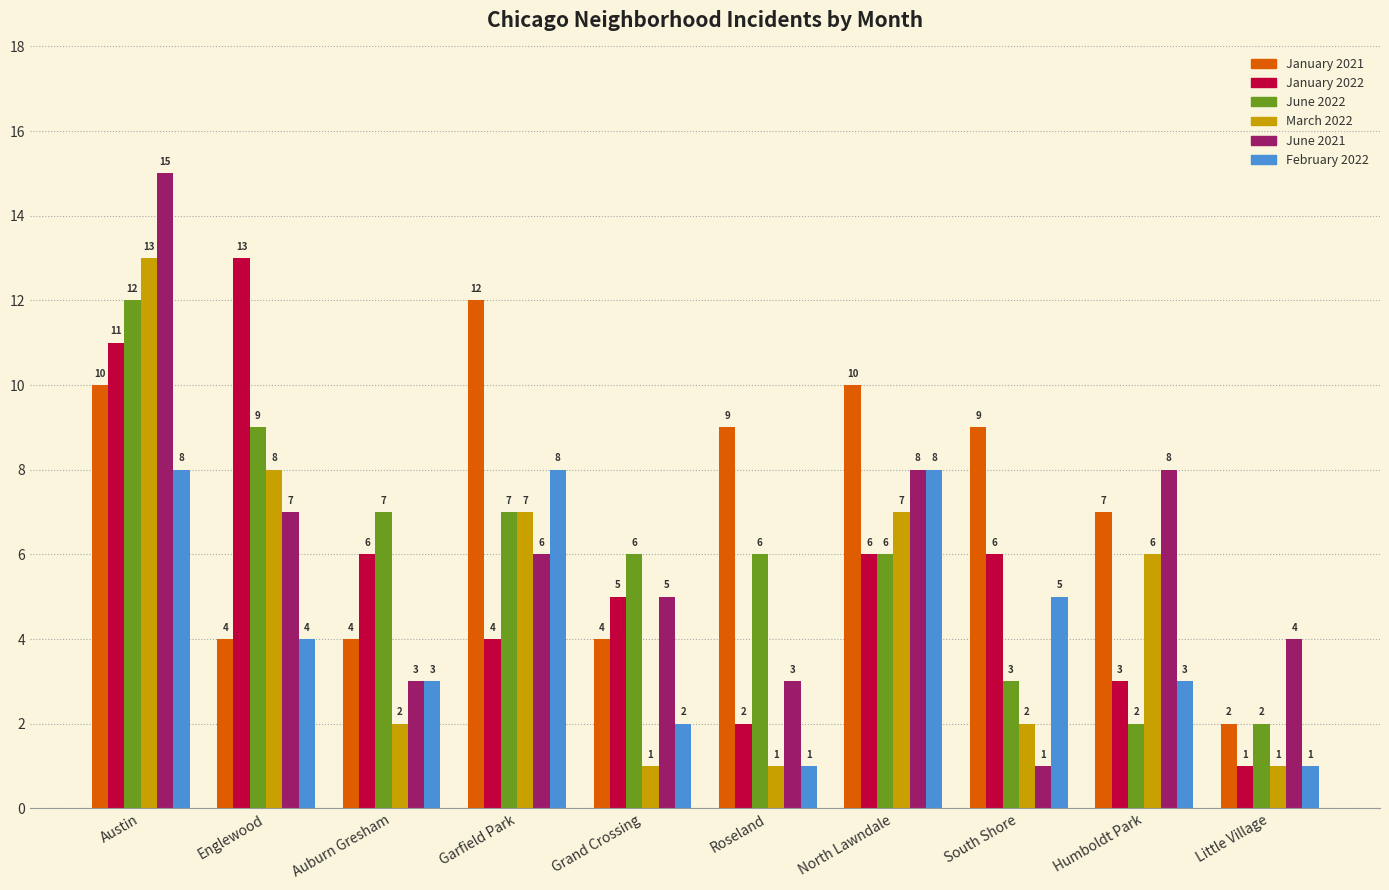

Which series has the widest spread of values?

June 2021